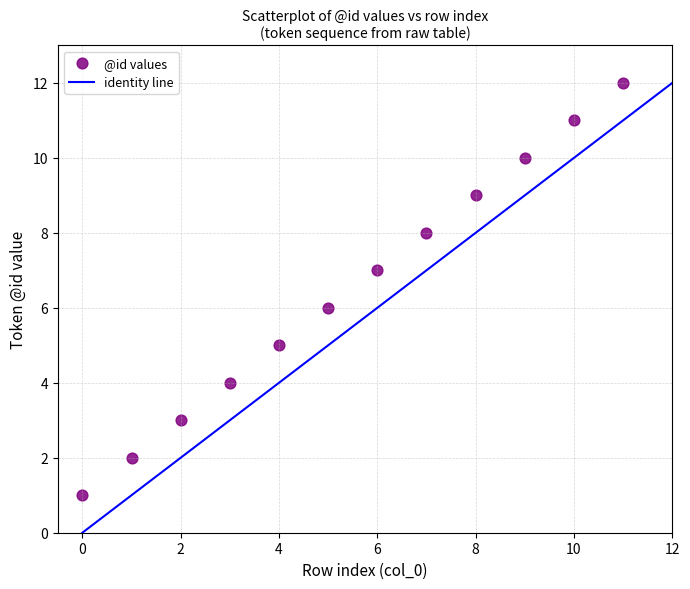

What is the range of Y values (max minus min)?

11